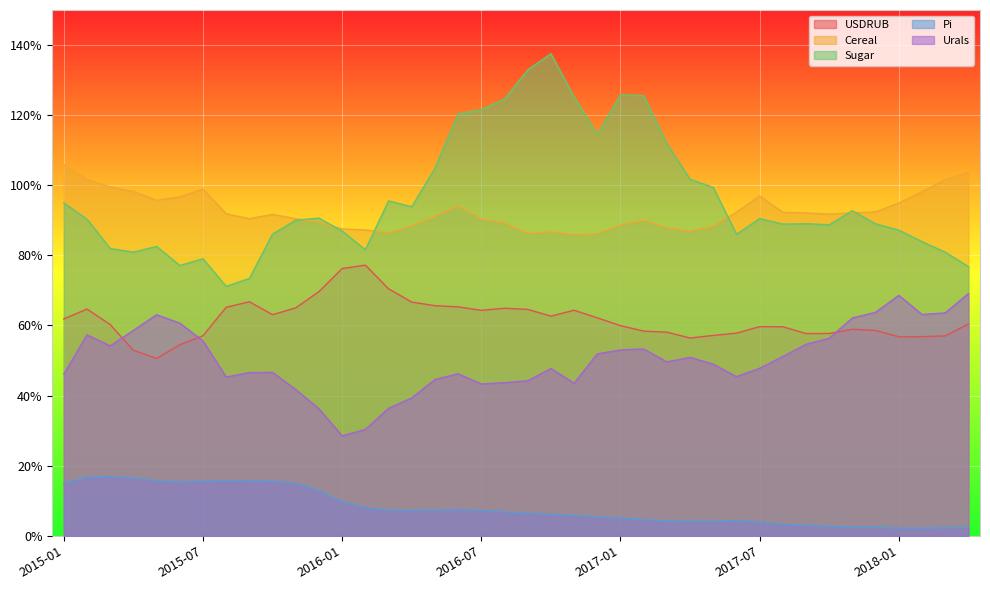

In Cereal, how many points are lower than both neighbors (excluding endpoints)?

7